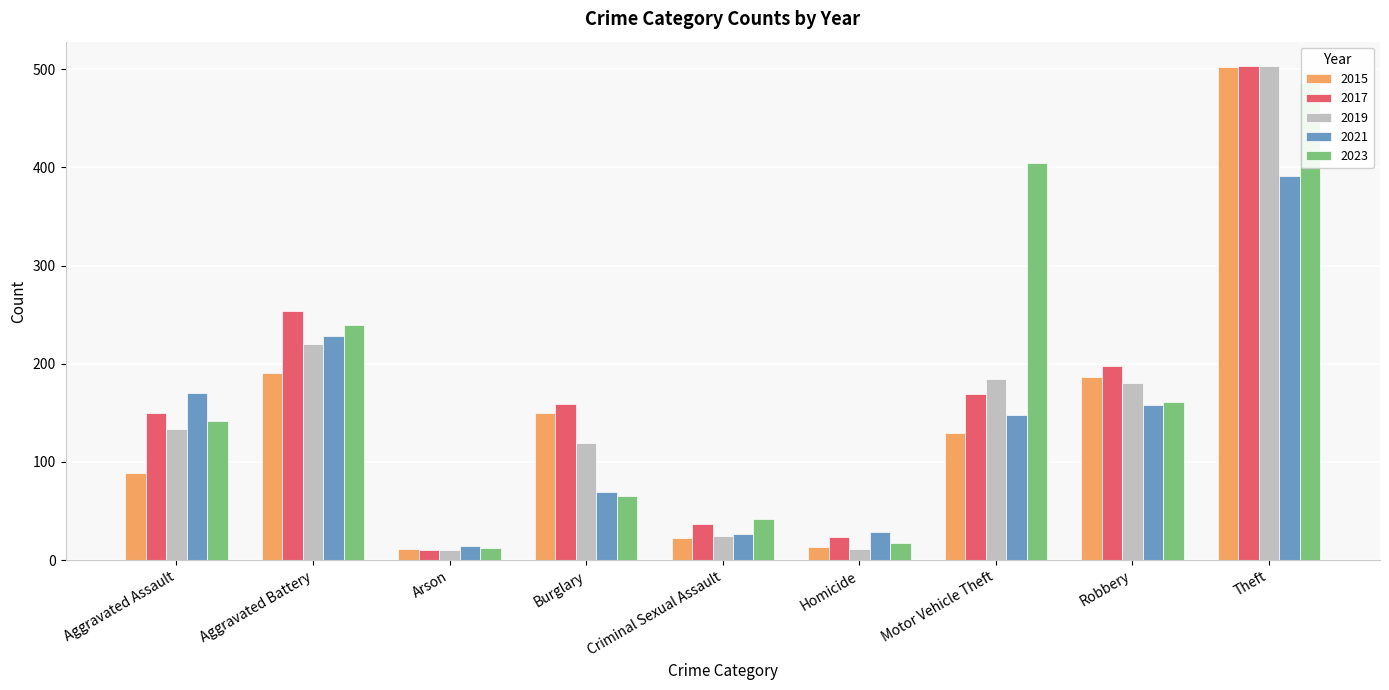

What is the difference between the maximum and second lowest values in the 2019 series?

492